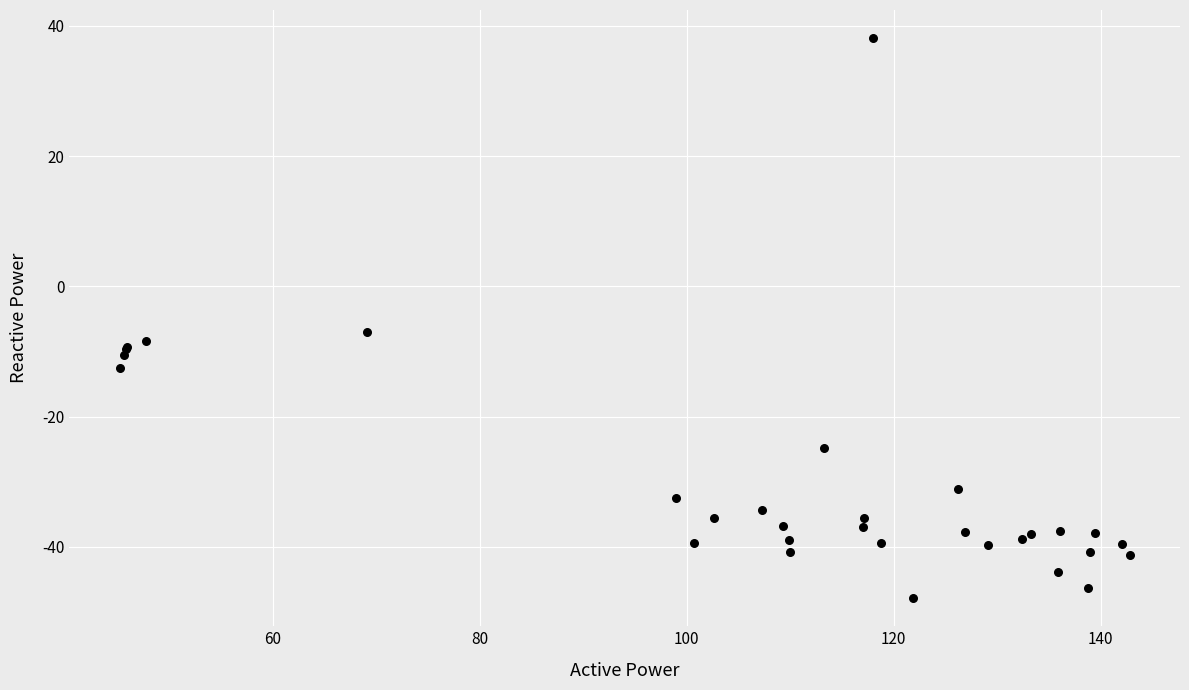

What Y value in the scatter plot is closest to -4?

-7.0